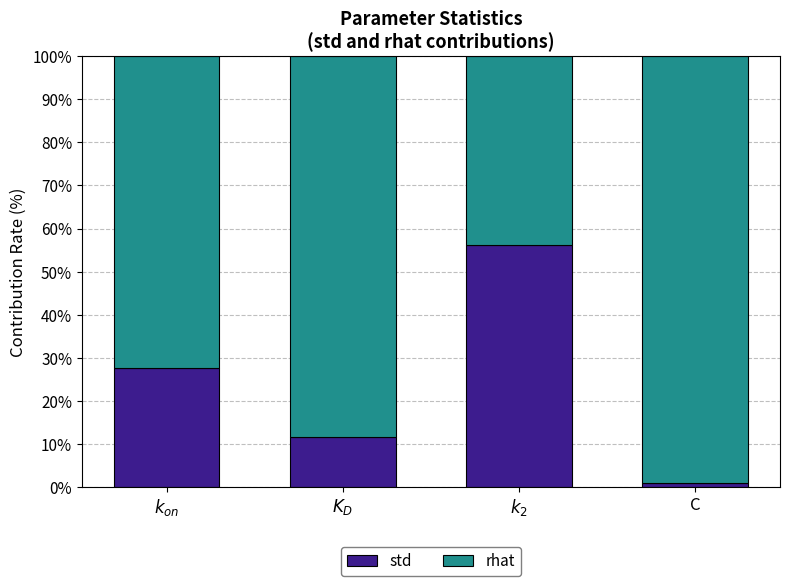

Where is std nearest to the value 28?

$k_{on}$